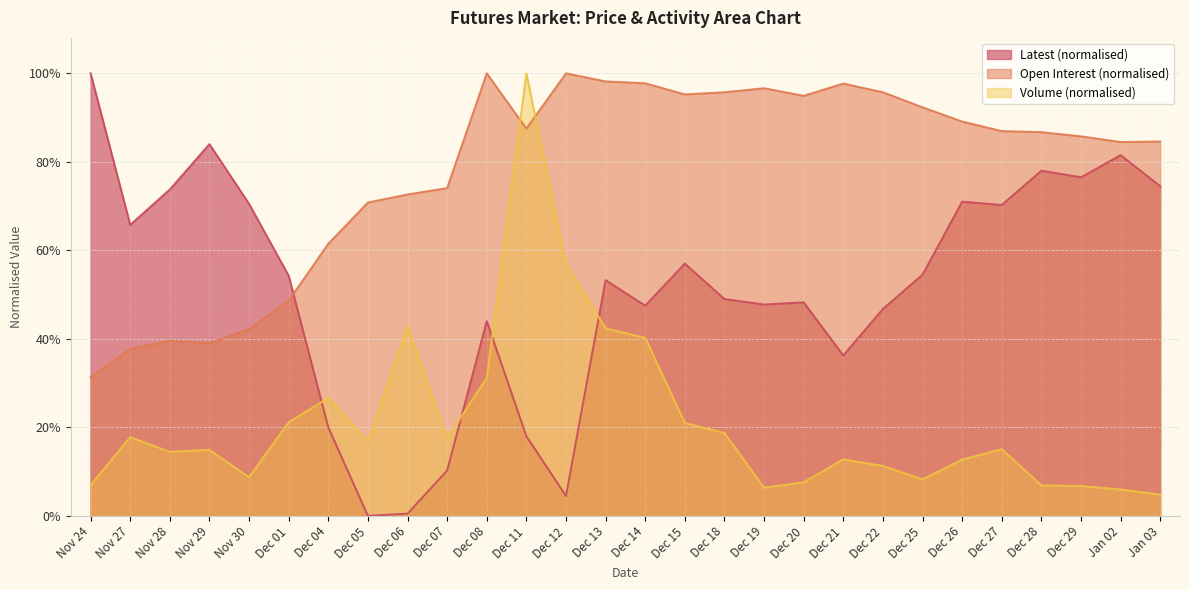

Rank the series at Dec 27 from highest to lowest value.

Open Interest (normalised), Latest (normalised), Volume (normalised)